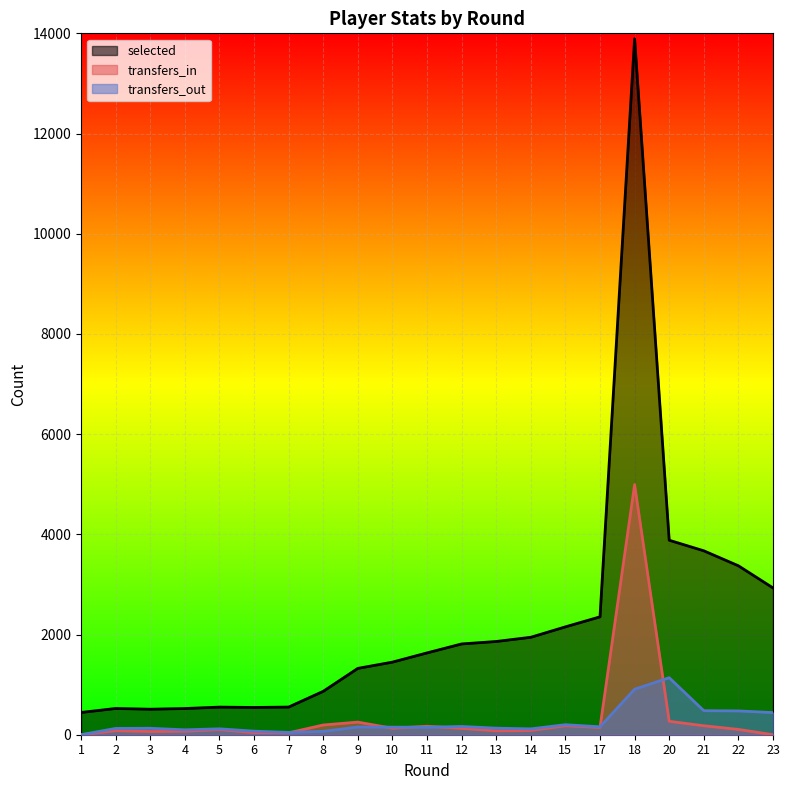

How many distinct data groups are displayed?

3